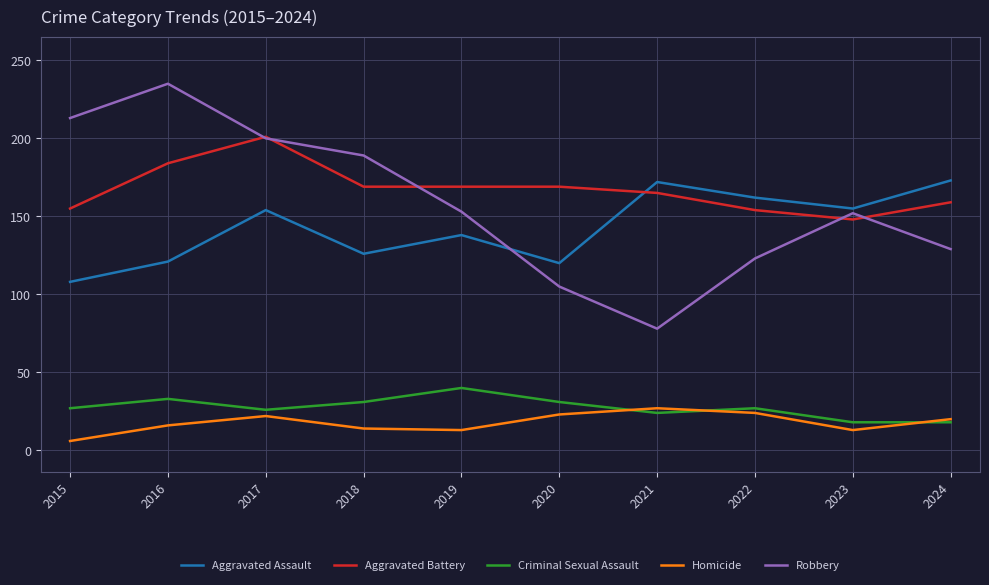

Is the value of Homicide at 2016 greater than the value of Criminal Sexual Assault at 2022?

No